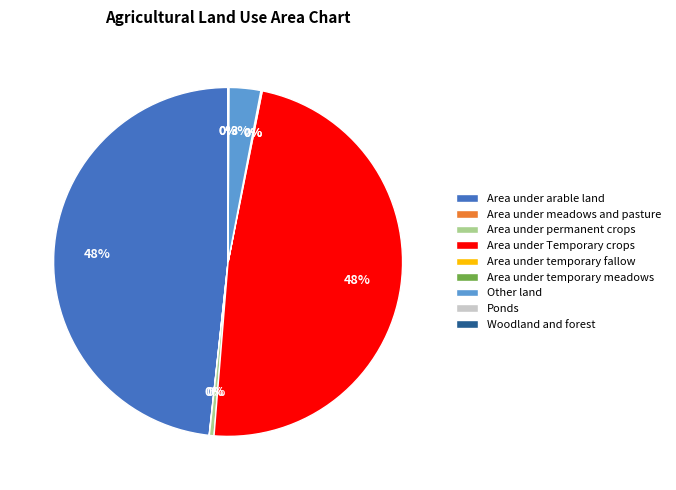

To the nearest percent, what is the difference between the largest and smallest slice percentages?

48%